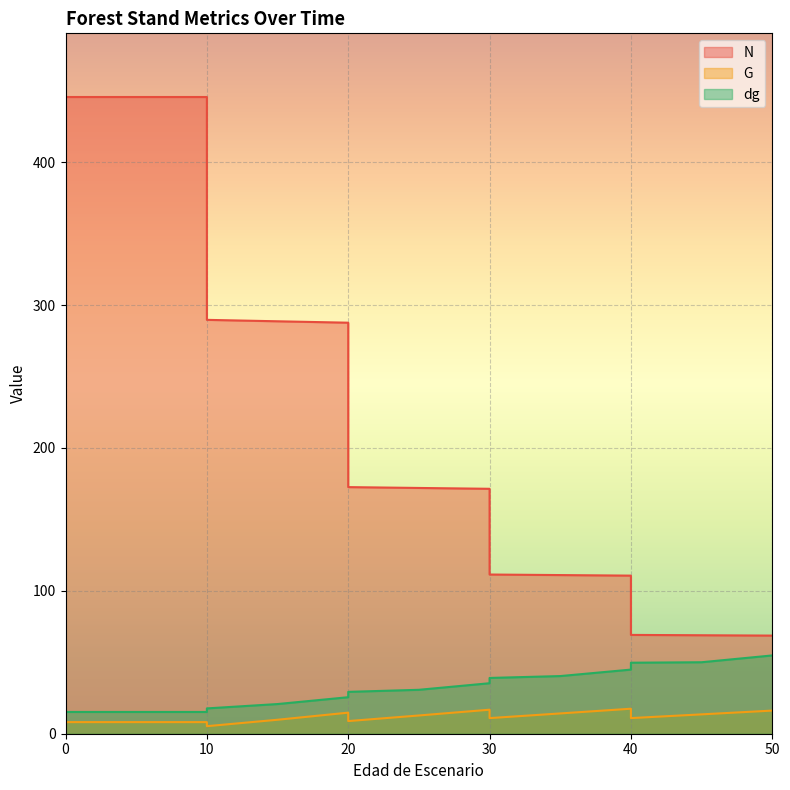

True or false: N and G intersect in this chart.

False